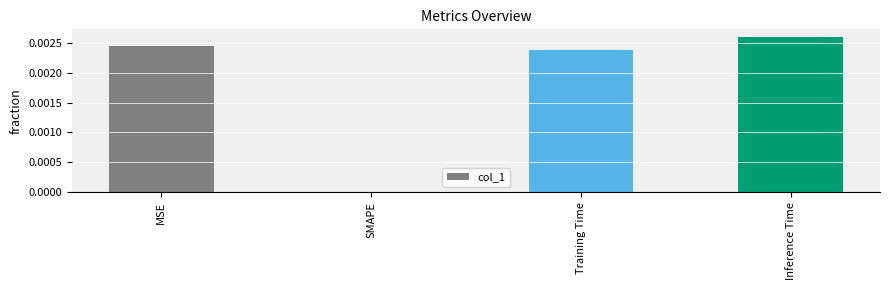

Which has a higher value, Inference Time or MSE?

Inference Time